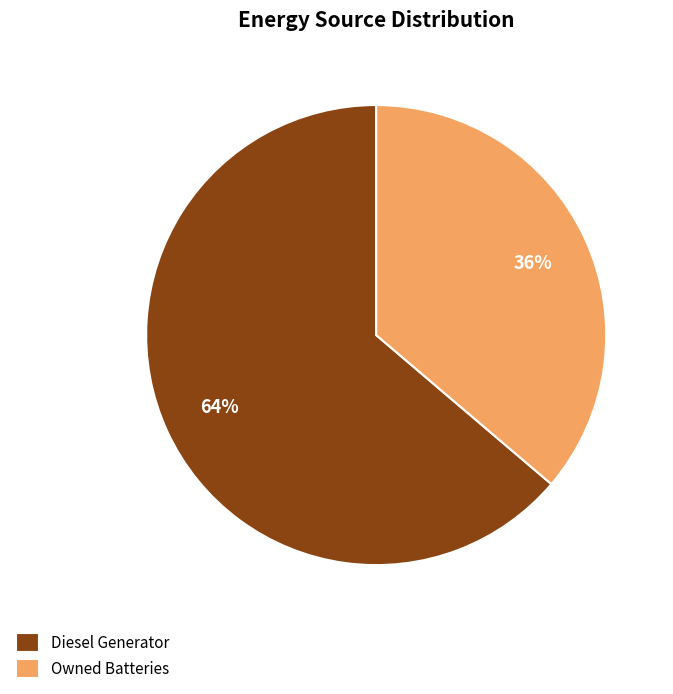

Which slice is the largest?

Diesel Generator